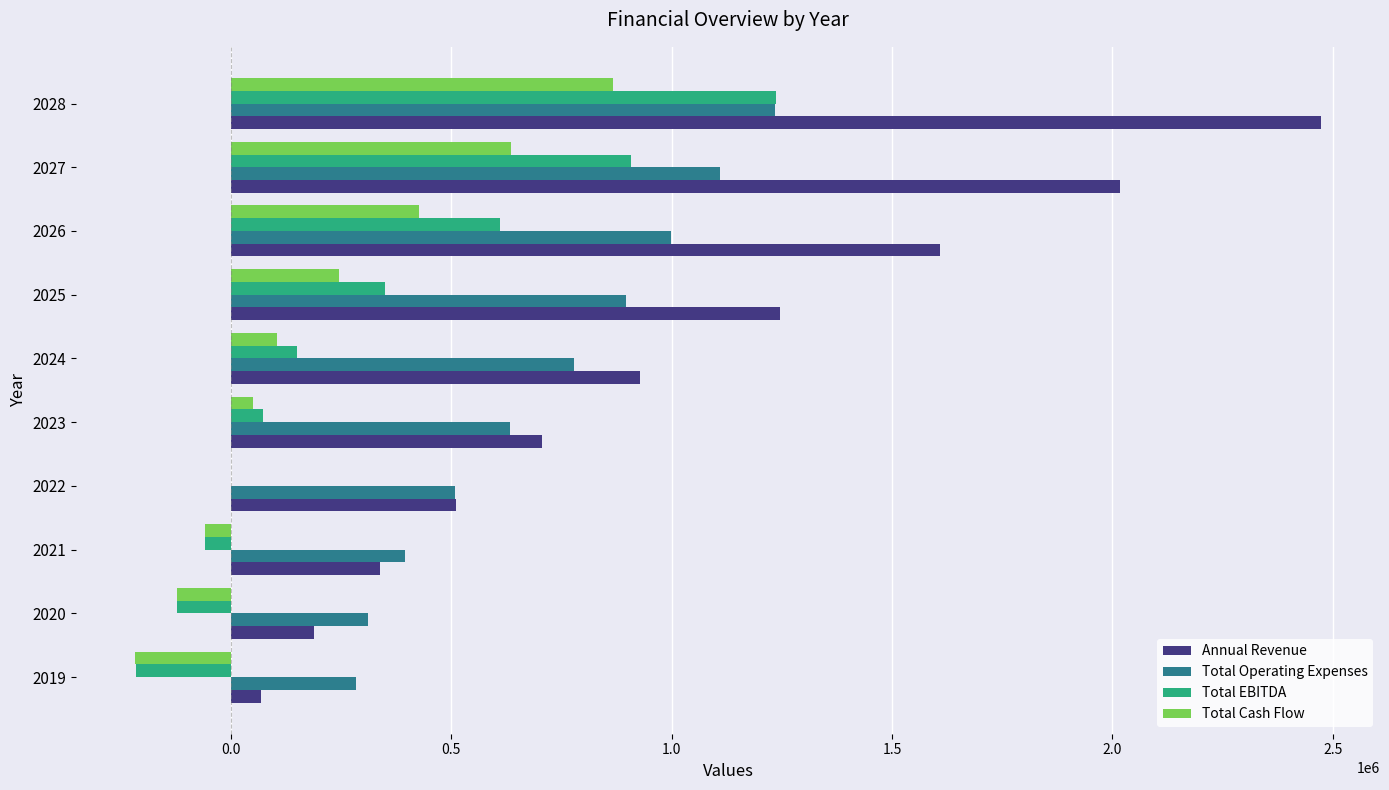

What is the sum of all Total EBITDA values?

2935181